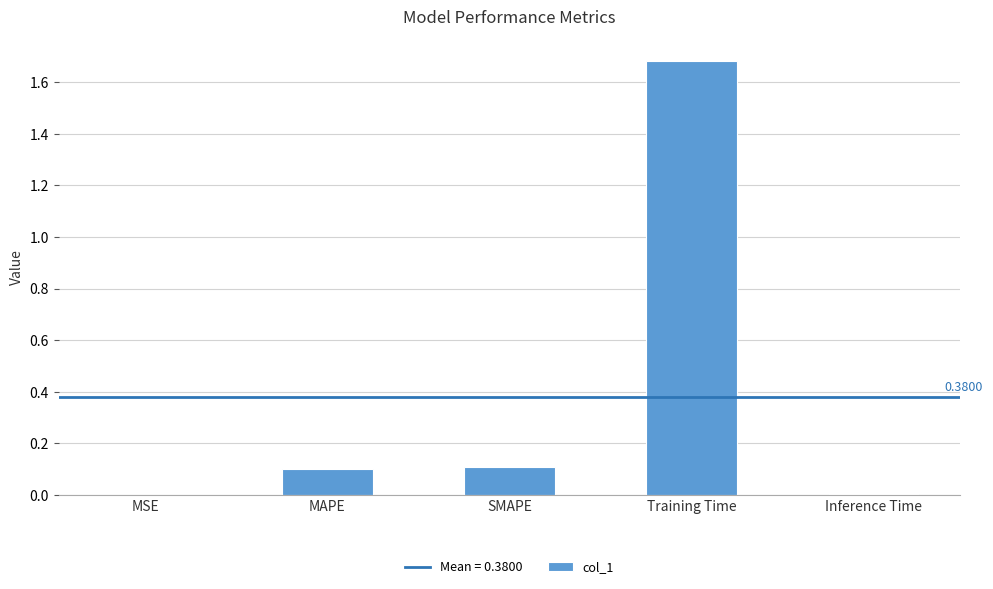

What is the change in value from MSE to SMAPE?

+0.1